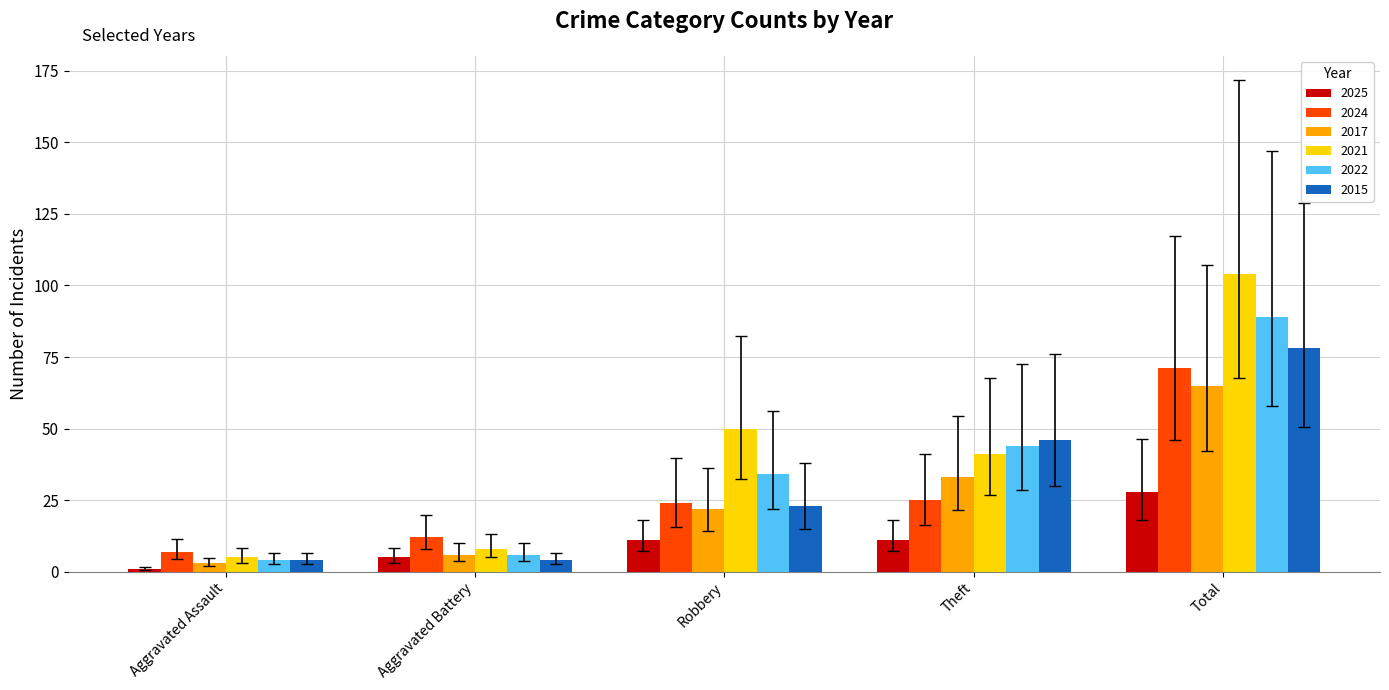

Are the bars grouped side by side (vs. stacked)?

Yes